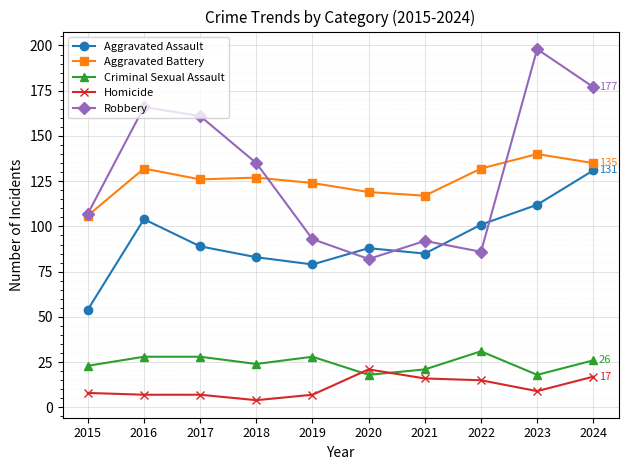

What is the total value across all series at 2016?

437